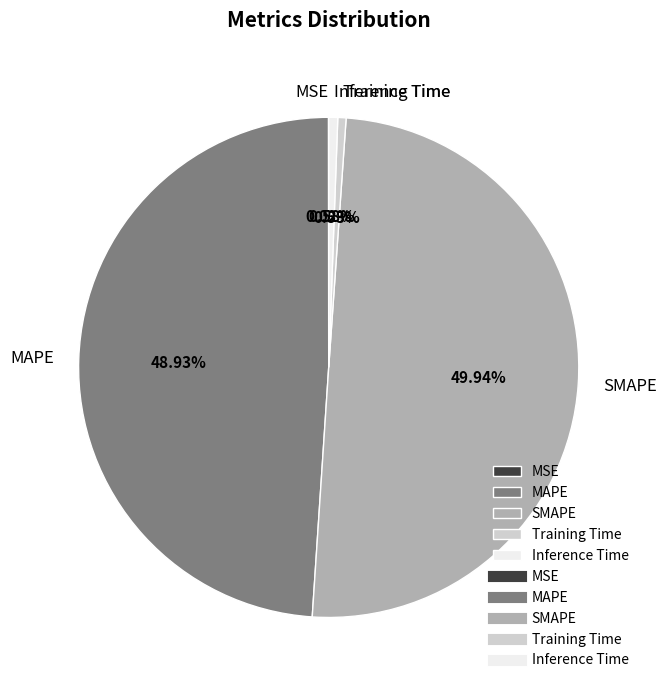

Between SMAPE and MAPE, which is larger?

SMAPE